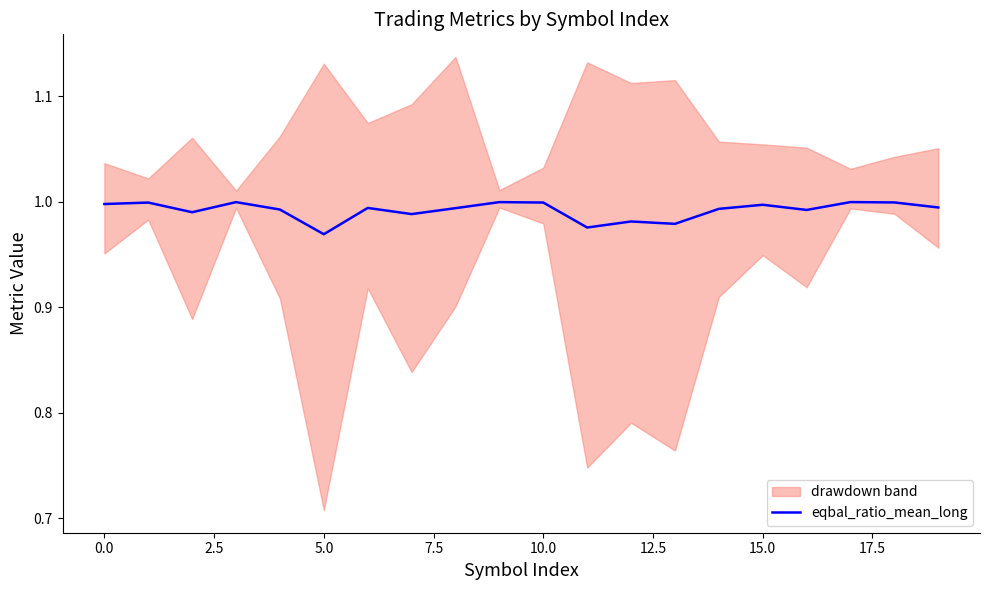

Is this an area chart (filled region under the line)?

No